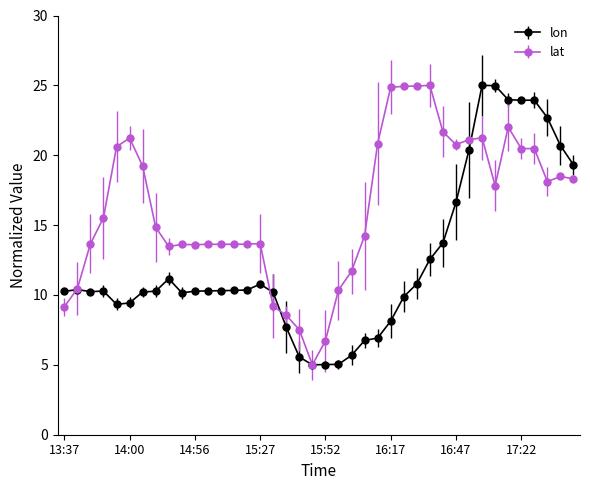

What is the maximum value for lon?

25.0